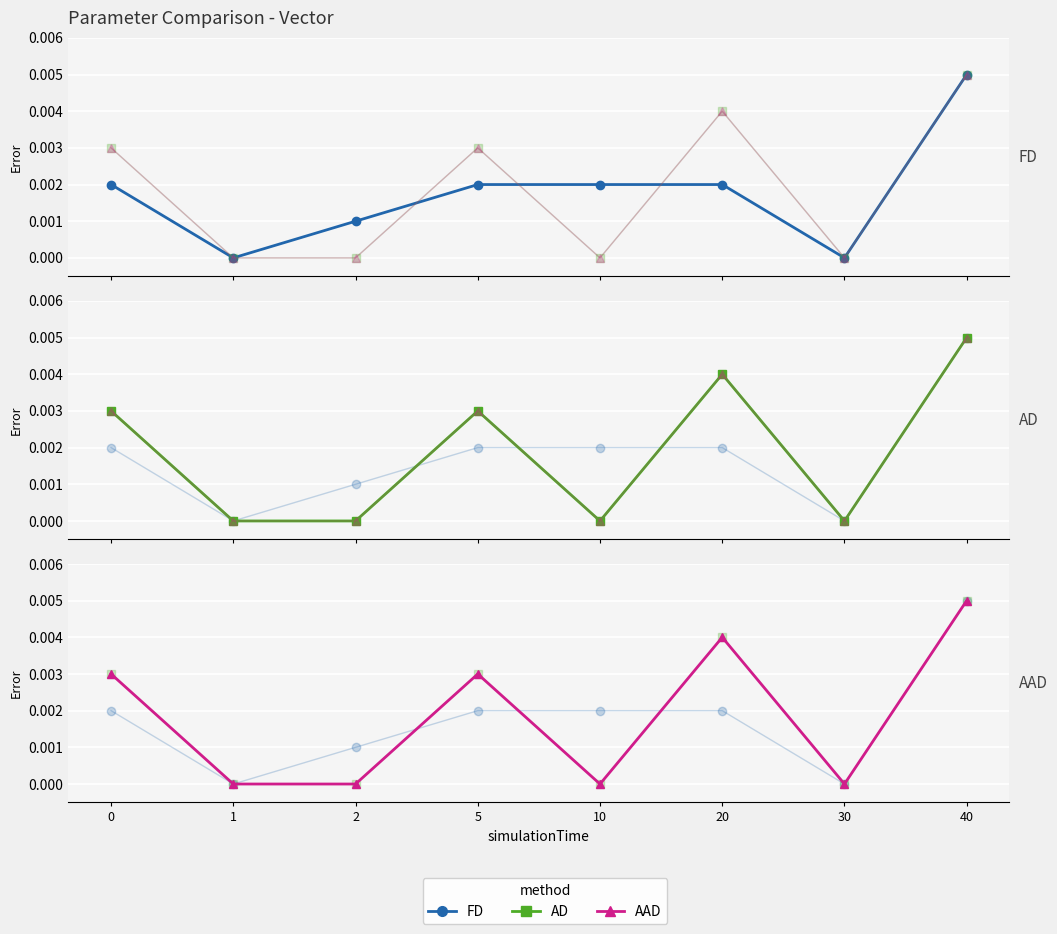

In AAD, how many points are higher than both neighbors (excluding endpoints)?

2